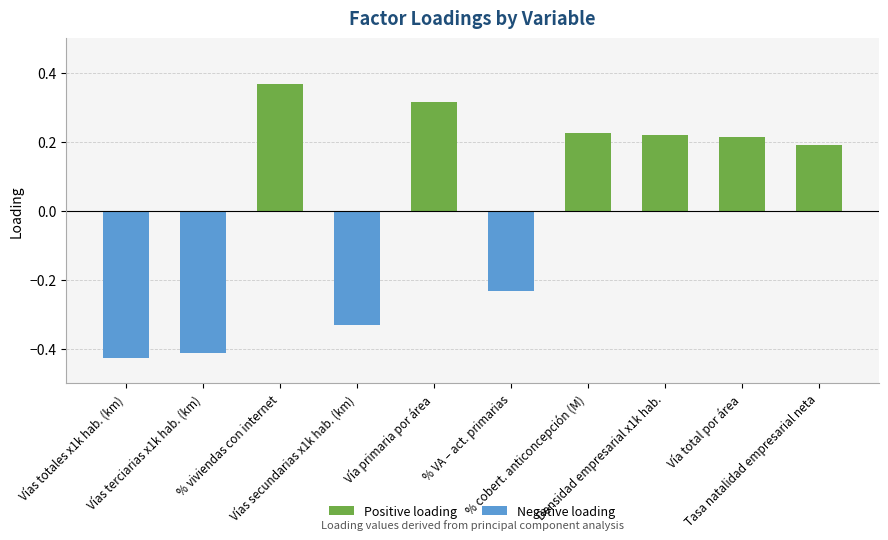

Count the number of data series in this chart.

1